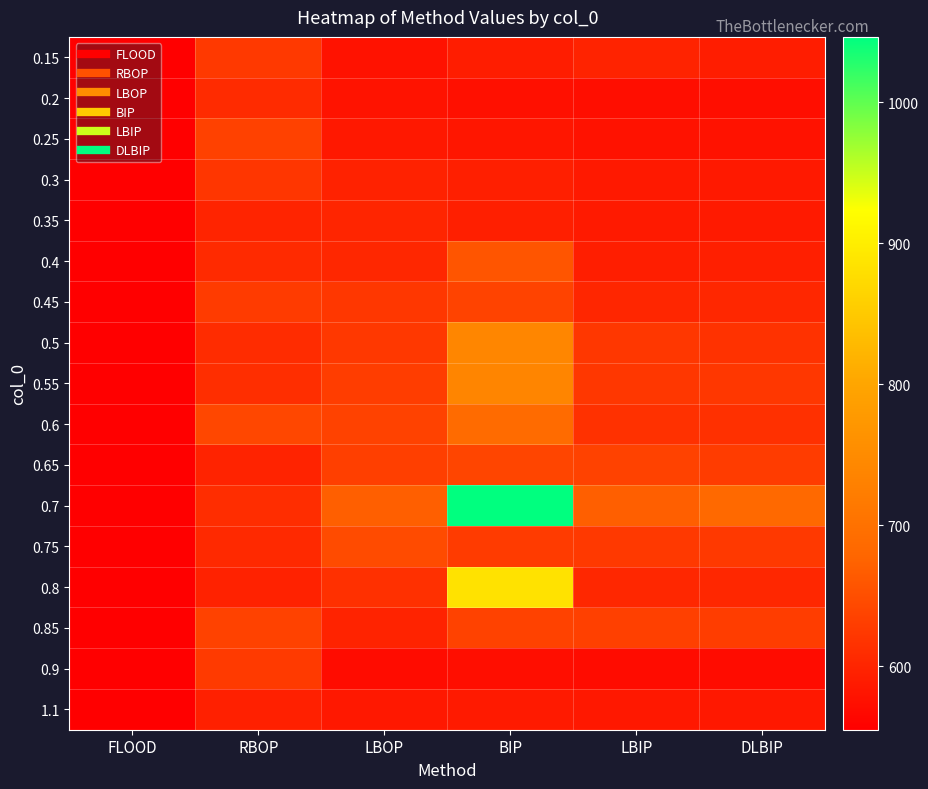

Reading right to left, extract all data points from this chart.

0.15: DLBIP=590.6	LBIP=597.8	BIP=590.6	LBOP=577.4	RBOP=625.0	FLOOD=555.0
0.2: DLBIP=572.9	LBIP=572.5	BIP=575.9	LBOP=579.3	RBOP=607.9	FLOOD=555.0
0.25: DLBIP=578.0	LBIP=577.2	BIP=582.8	LBOP=585.6	RBOP=633.8	FLOOD=555.0
0.3: DLBIP=585.9	LBIP=586.2	BIP=594.0	LBOP=597.0	RBOP=620.7	FLOOD=555.0
0.35: DLBIP=586.7	LBIP=587.3	BIP=592.5	LBOP=601.0	RBOP=599.2	FLOOD=555.0
0.4: DLBIP=593.0	LBIP=591.9	BIP=657.8	LBOP=603.3	RBOP=606.6	FLOOD=555.0
0.45: DLBIP=602.9	LBIP=601.3	BIP=635.8	LBOP=621.5	RBOP=626.5	FLOOD=555.0
0.5: DLBIP=615.5	LBIP=621.3	BIP=739.6	LBOP=623.2	RBOP=609.6	FLOOD=555.0
0.55: DLBIP=621.6	LBIP=622.2	BIP=737.8	LBOP=629.5	RBOP=611.0	FLOOD=555.0
0.6: DLBIP=614.4	LBIP=615.0	BIP=689.2	LBOP=635.5	RBOP=641.4	FLOOD=555.0
0.65: DLBIP=628.4	LBIP=635.3	BIP=638.6	LBOP=632.5	RBOP=597.9	FLOOD=555.0
0.7: DLBIP=684.8	LBIP=670.5	BIP=1046.3	LBOP=670.7	RBOP=610.0	FLOOD=555.0
0.75: DLBIP=624.7	LBIP=624.7	BIP=627.3	LBOP=645.6	RBOP=605.6	FLOOD=555.0
0.8: DLBIP=602.3	LBIP=602.3	BIP=884.3	LBOP=614.3	RBOP=597.0	FLOOD=555.0
0.85: DLBIP=629.0	LBIP=633.0	BIP=635.0	LBOP=599.0	RBOP=635.0	FLOOD=555.0
0.9: DLBIP=571.0	LBIP=571.0	BIP=573.0	LBOP=571.0	RBOP=626.0	FLOOD=555.0
1.1: DLBIP=585.0	LBIP=585.0	BIP=587.0	LBOP=585.0	RBOP=595.0	FLOOD=555.0